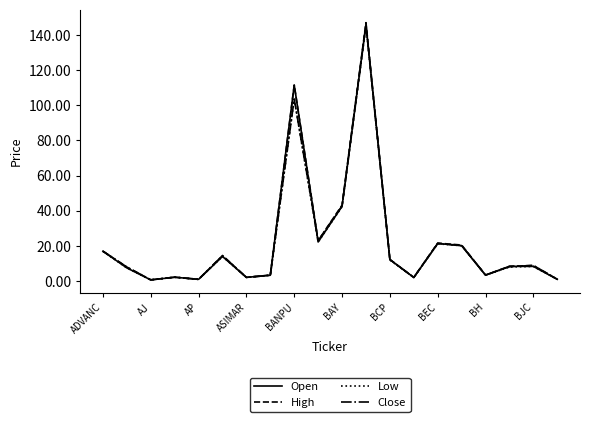

Which series has the widest spread of values?

High